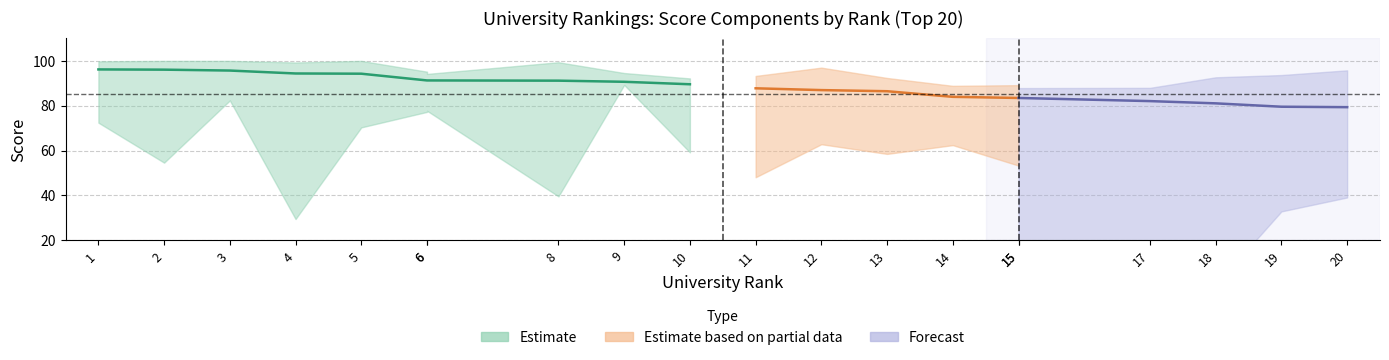

The research series shows 148.5 at 15. True or false?

False